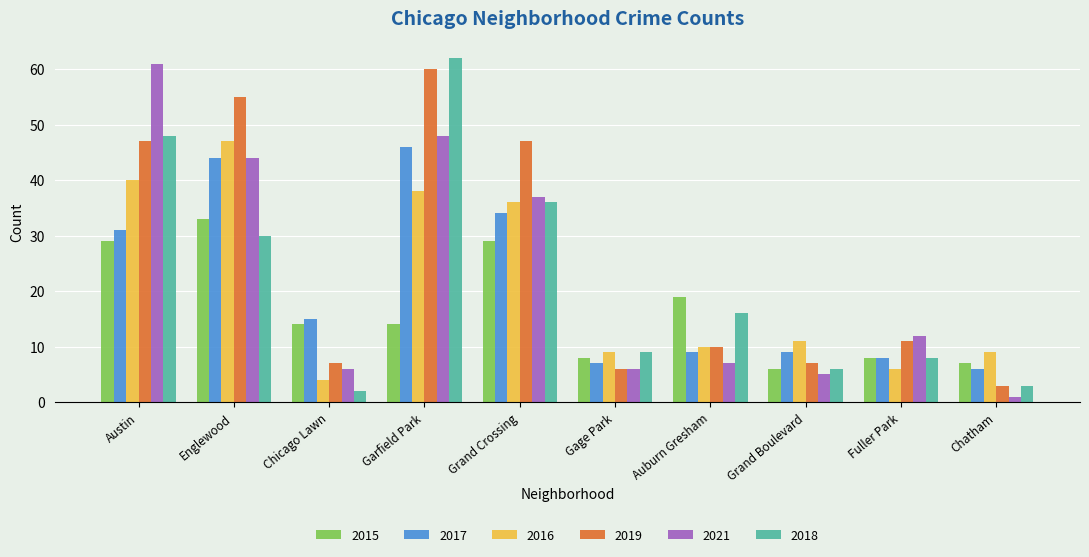

Does the chart contain any negative values?

No